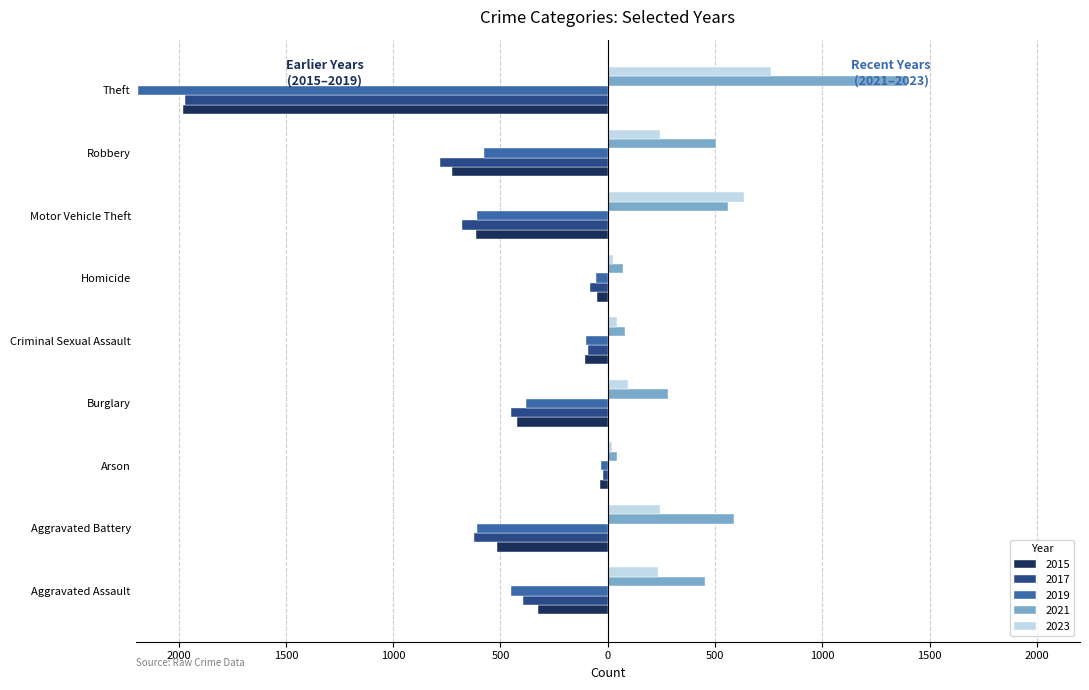

What is the label of the 4th bar from the left?

Burglary